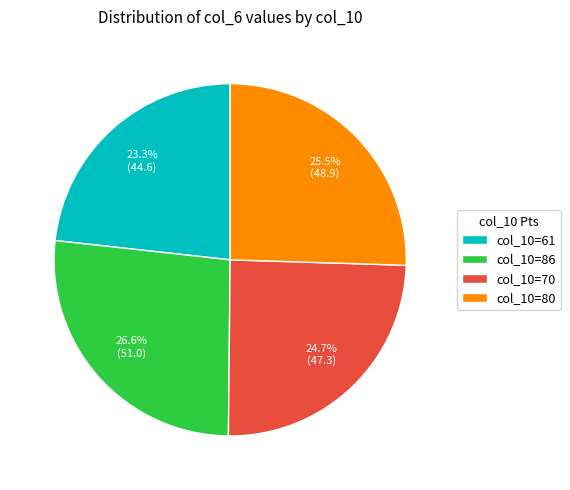

Rank the categories by value from lowest to highest.

col_10=61, col_10=70, col_10=80, col_10=86